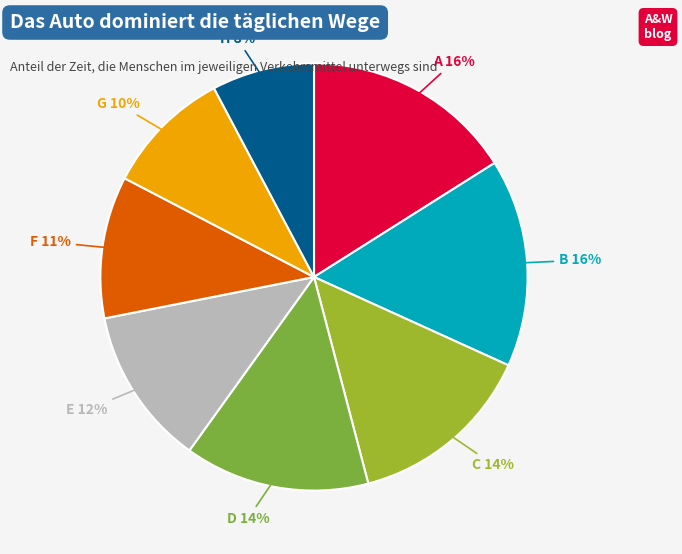

What is the smallest slice in the pie chart?

H